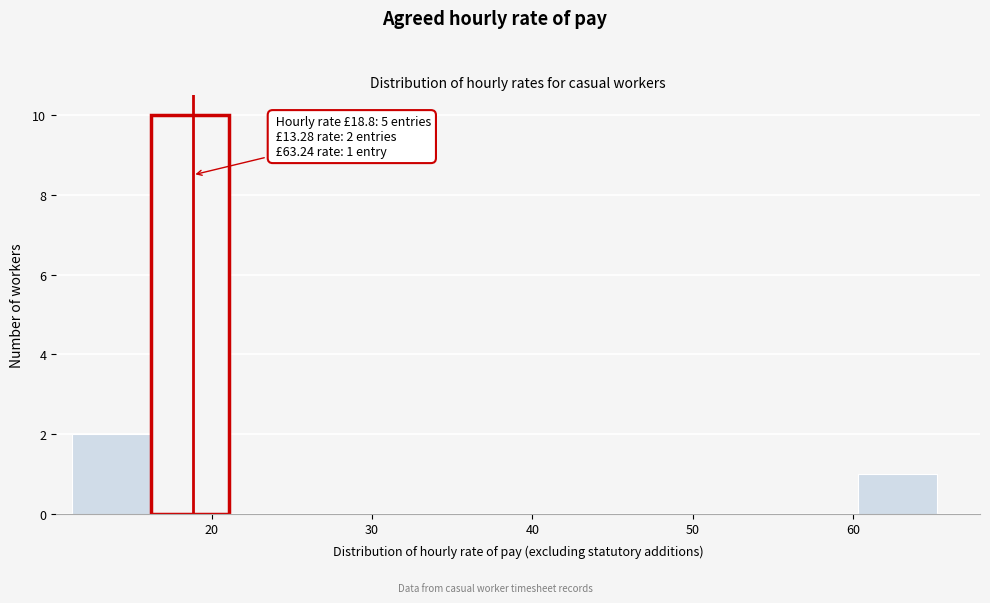

Over which range of the x-axis is the bar tallest?

16 to 21